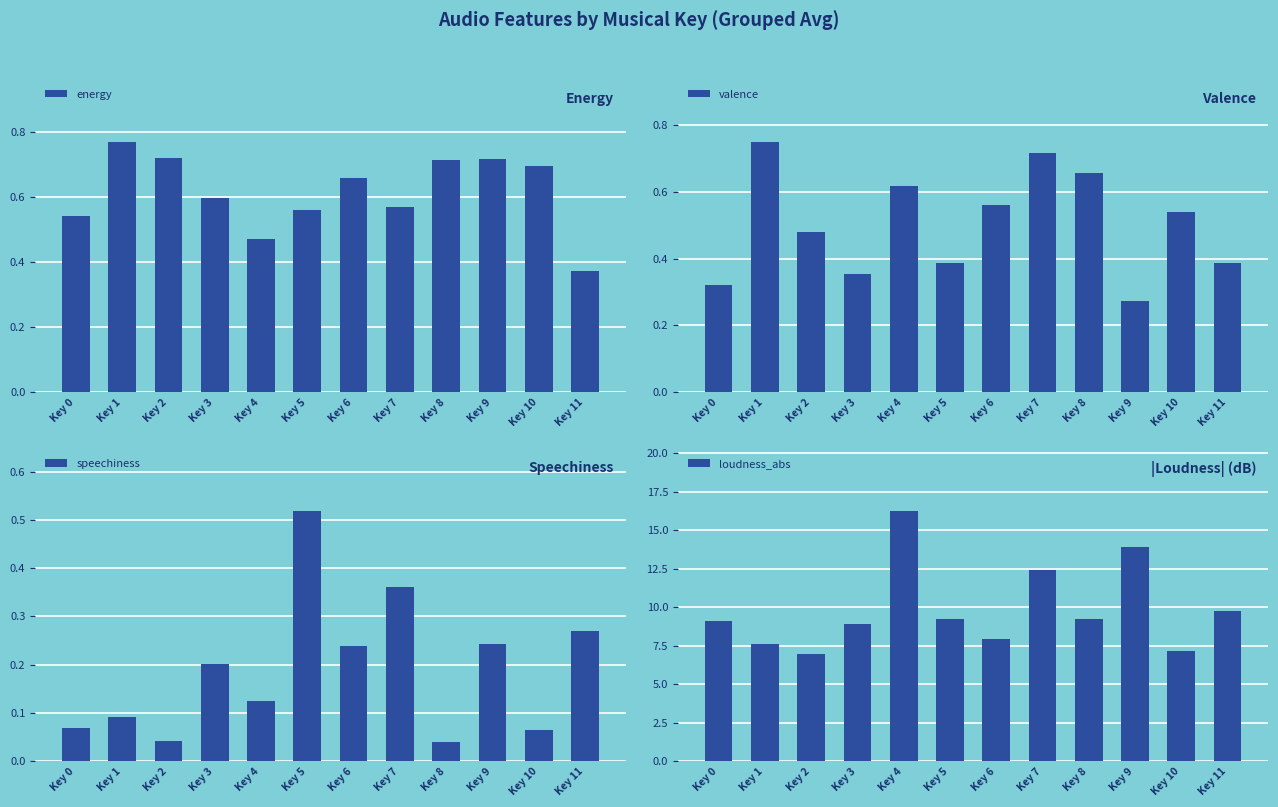

Reading left to right, list all the values displayed in this chart.

energy: Key 0=0.5	Key 1=0.8	Key 2=0.7	Key 3=0.6	Key 4=0.5	Key 5=0.6	Key 6=0.7	Key 7=0.6	Key 8=0.7	Key 9=0.7	Key 10=0.7	Key 11=0.4
valence: Key 0=0.3	Key 1=0.8	Key 2=0.5	Key 3=0.4	Key 4=0.6	Key 5=0.4	Key 6=0.6	Key 7=0.7	Key 8=0.7	Key 9=0.3	Key 10=0.5	Key 11=0.4
speechiness: Key 0=0.1	Key 1=0.1	Key 2=0.0	Key 3=0.2	Key 4=0.1	Key 5=0.5	Key 6=0.2	Key 7=0.4	Key 8=0.0	Key 9=0.2	Key 10=0.1	Key 11=0.3
loudness_abs: Key 0=9.1	Key 1=7.6	Key 2=7.0	Key 3=8.9	Key 4=16.2	Key 5=9.3	Key 6=7.9	Key 7=12.4	Key 8=9.2	Key 9=13.9	Key 10=7.2	Key 11=9.8